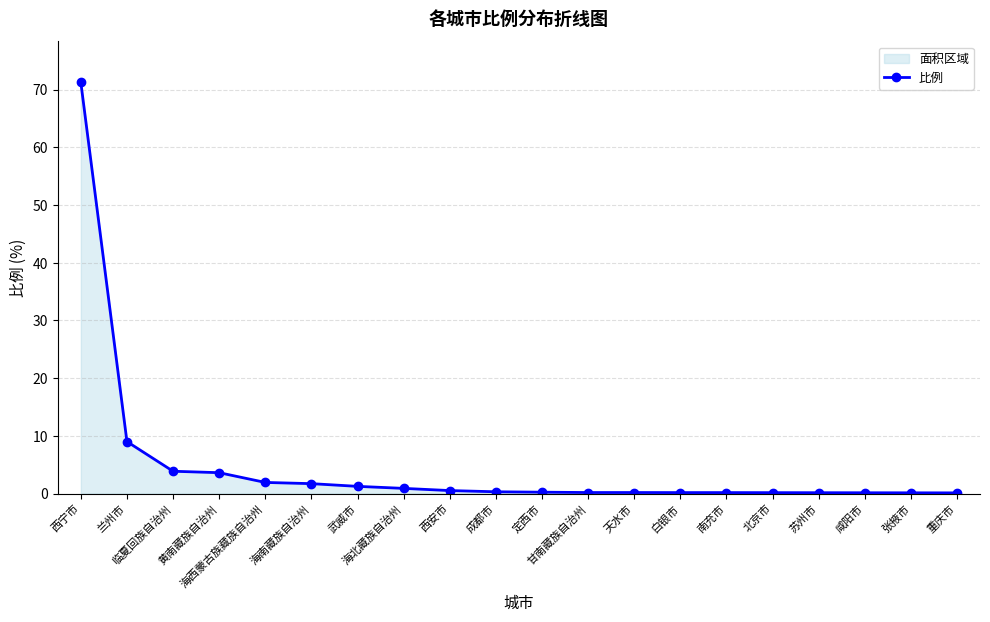

What is the label of the 12th point from the left?

甘南藏族自治州